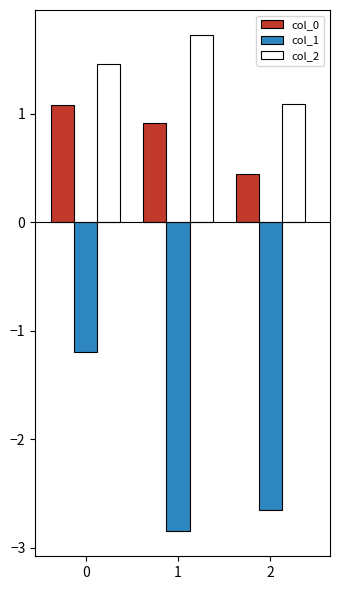

How many col_1 values are between -2 and -1?

1